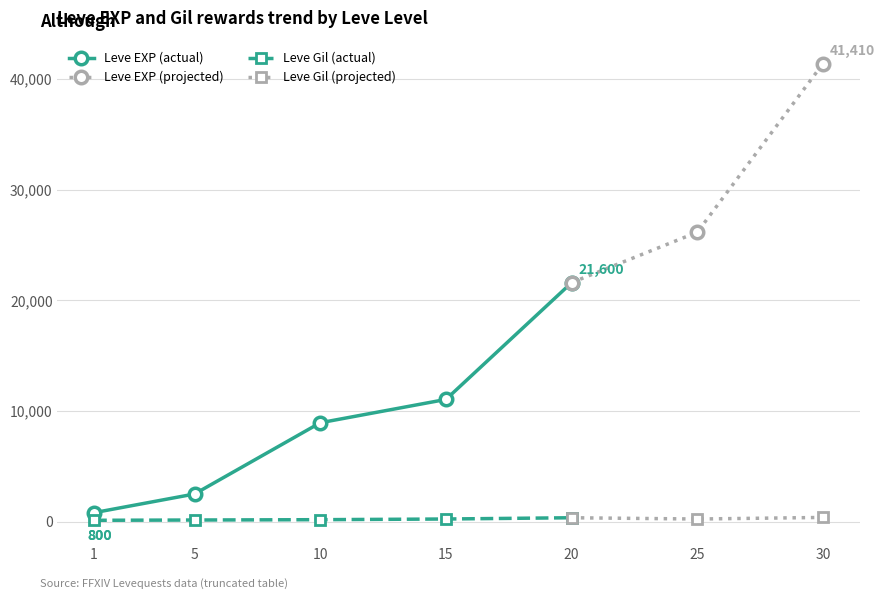

Rank the categories by Leve EXP (actual) value from lowest to highest.

1, 5, 10, 15, 20